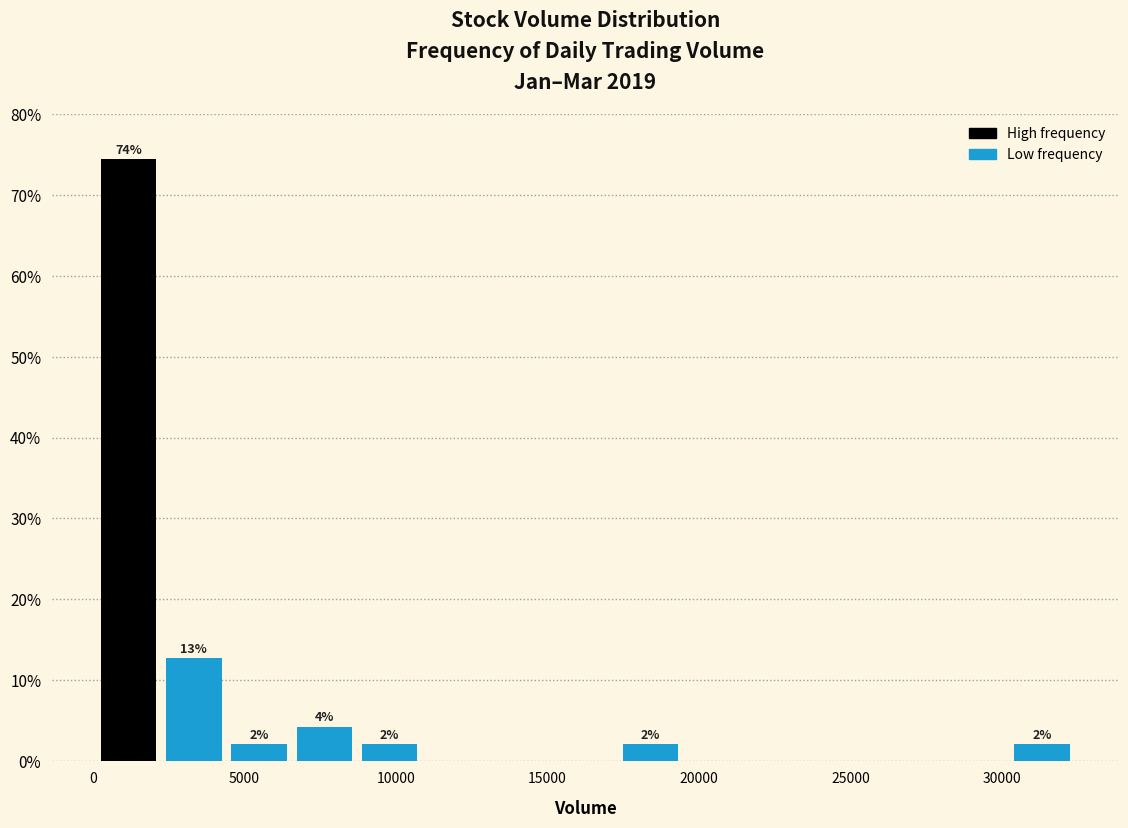

Which range on the x-axis has the tallest bar?

0 to 2500